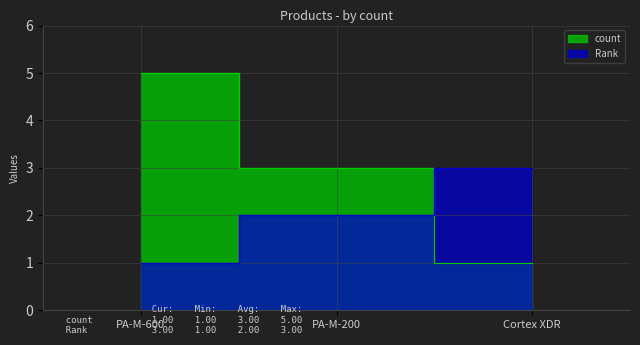

What is the sum of all count values?

9